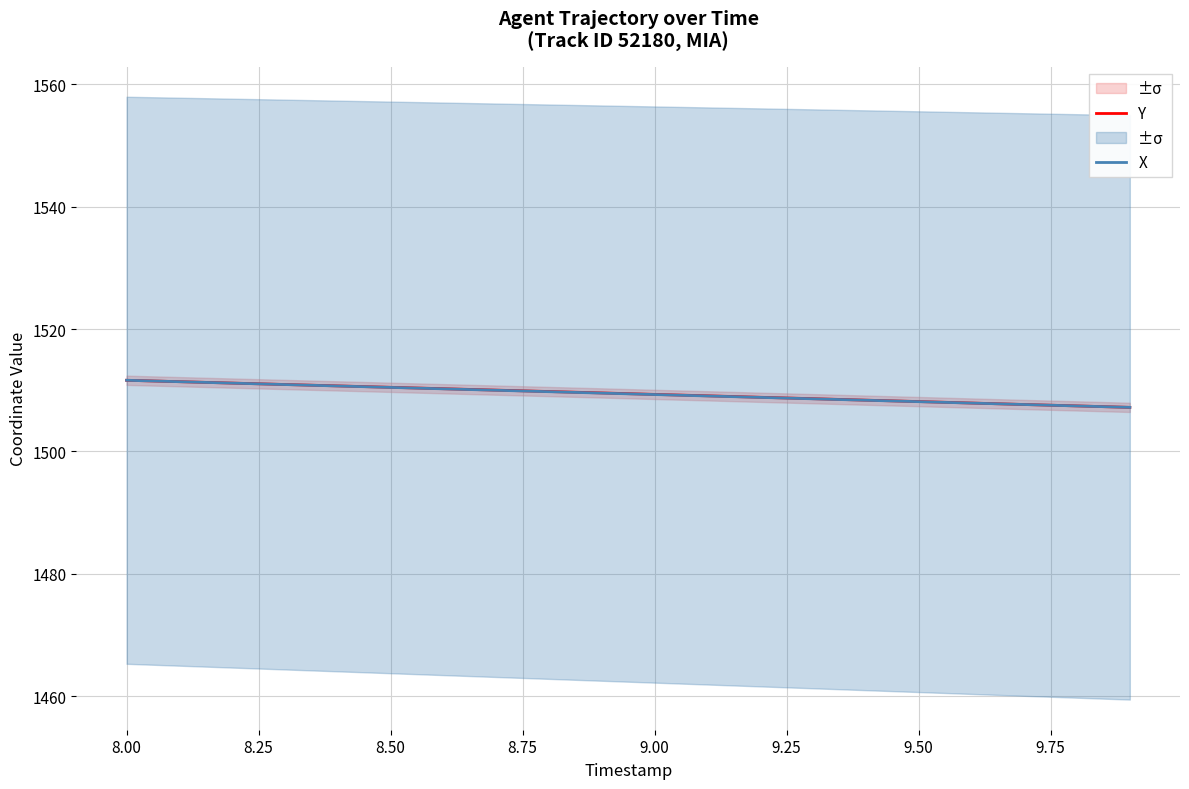

Which series has the widest spread of values?

Y